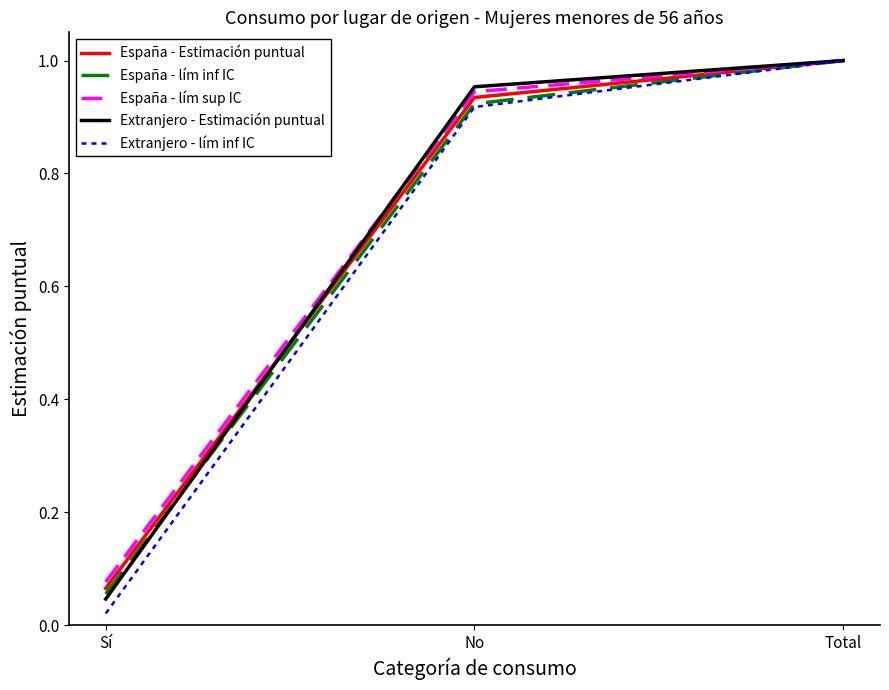

Which category has the highest value in the España - lím sup IC series?

Total